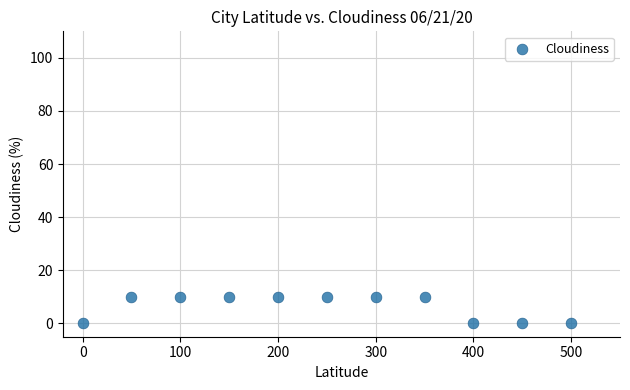

What is the range of Y values (max minus min)?

10